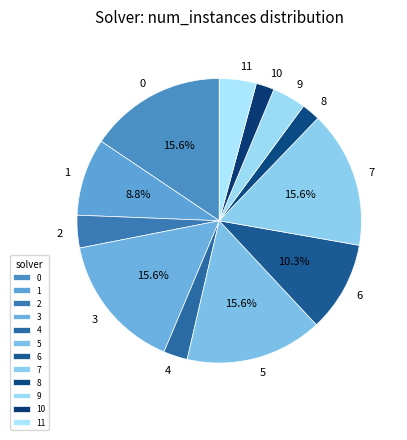

Does any single category account for the majority?

No